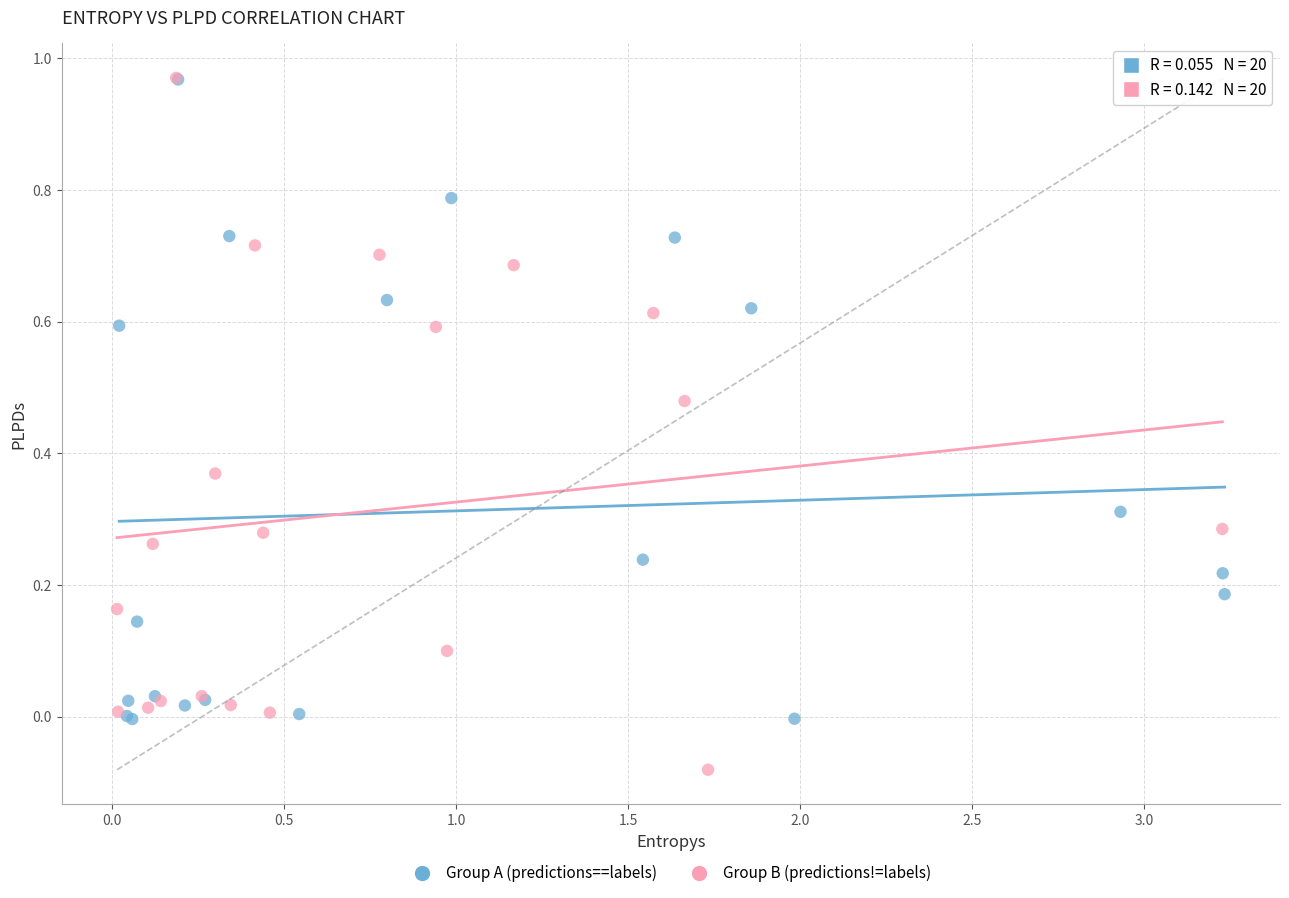

Which series has the largest Y range (max minus min)?

Group B (predictions!=labels)